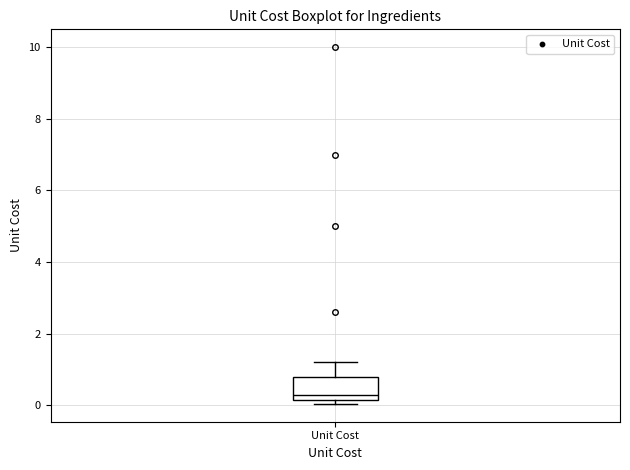

Where is the lower edge of the box for Unit Cost on the y-axis? The values are not printed on the chart, so give them approximately, as read against the axis.

0.2